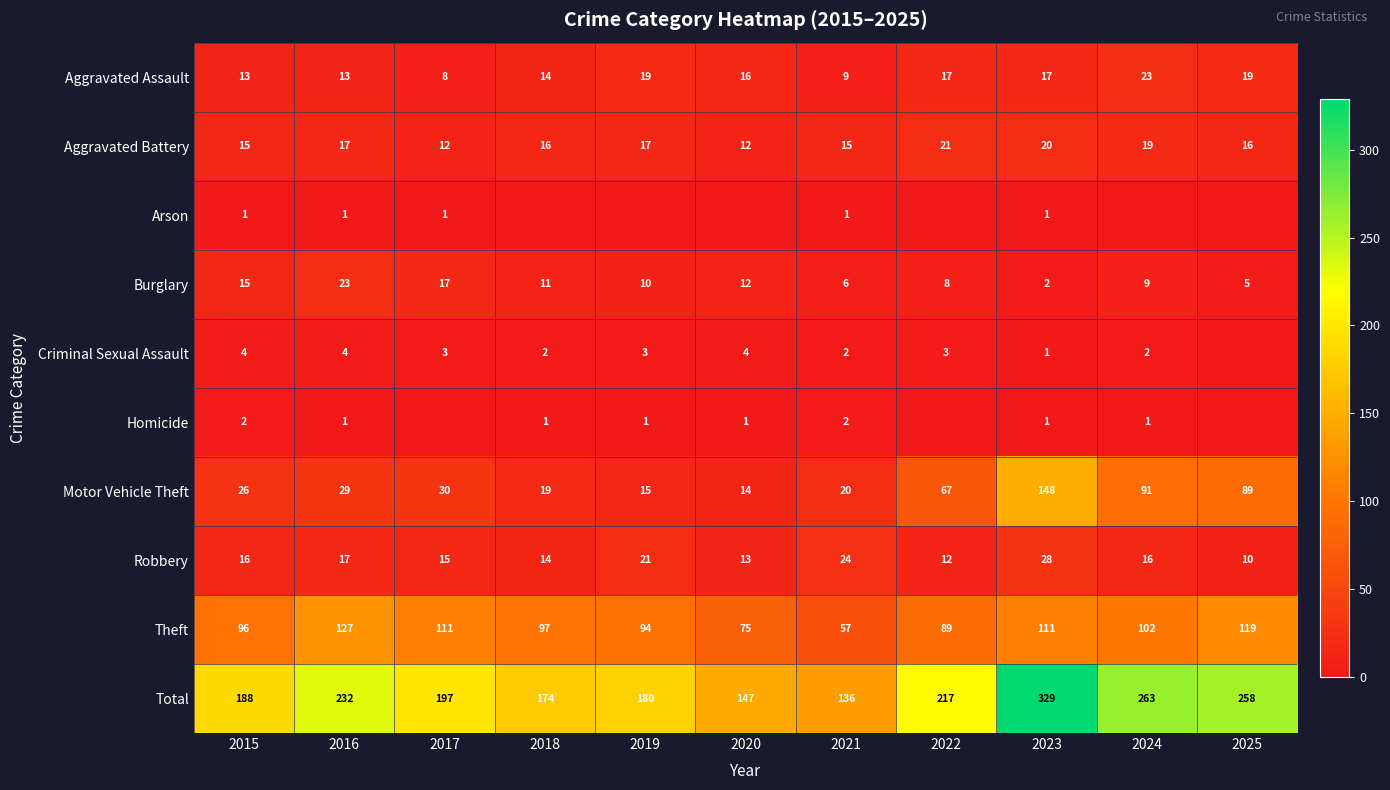

The Motor Vehicle Theft series shows 17 at 2022. True or false?

False